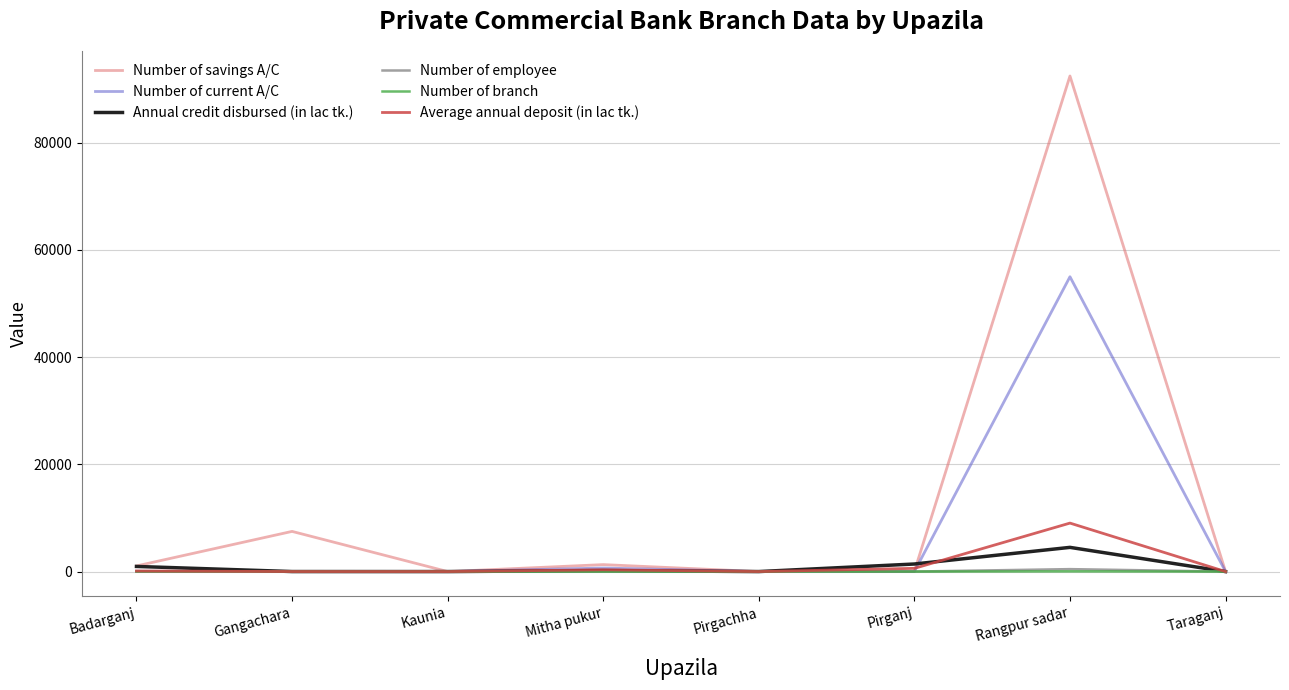

At which category does the chart reach its peak across all series?

Rangpur sadar